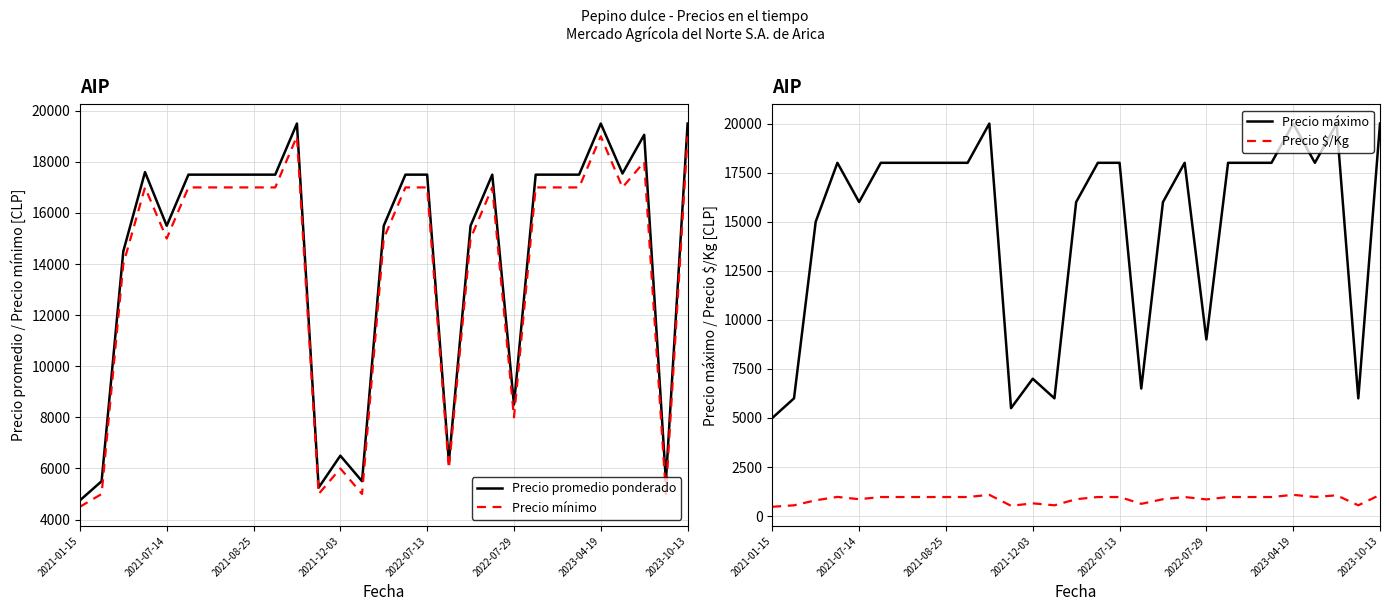

At which label does Precio máximo reach its minimum?

2021-01-15